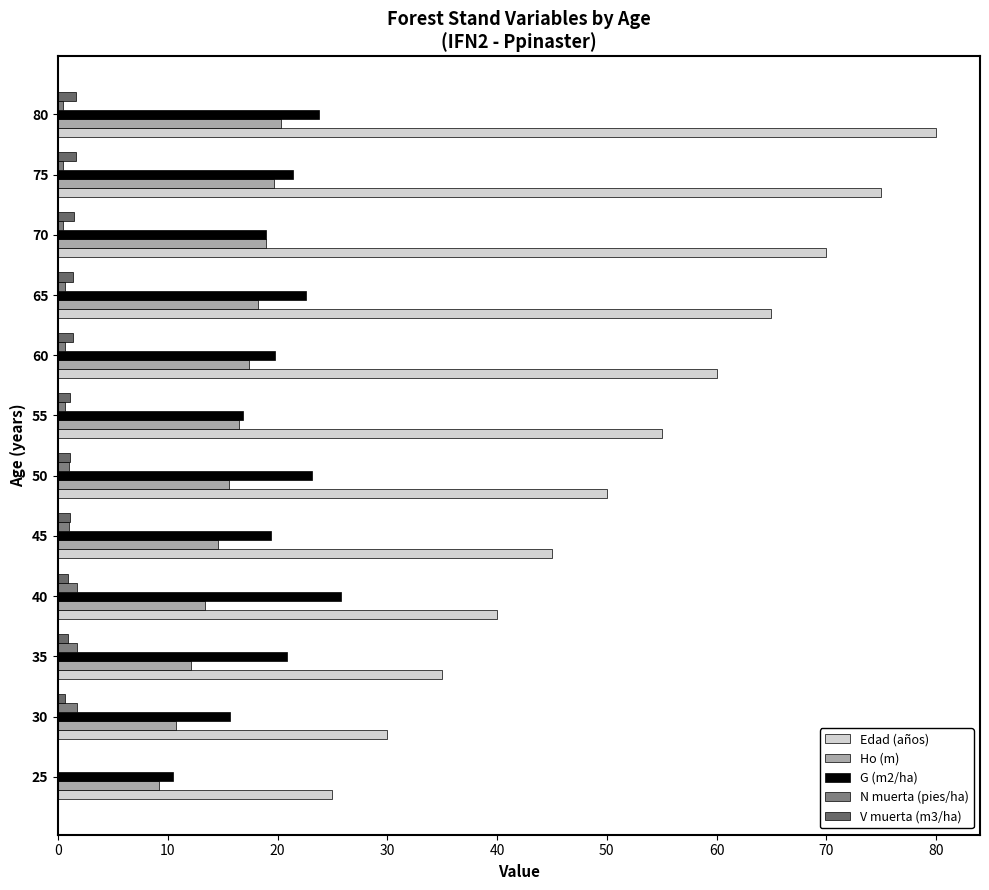

What are all the series names shown in the legend?

Edad (años), Ho (m), G (m2/ha), N muerta (pies/ha), V muerta (m3/ha)